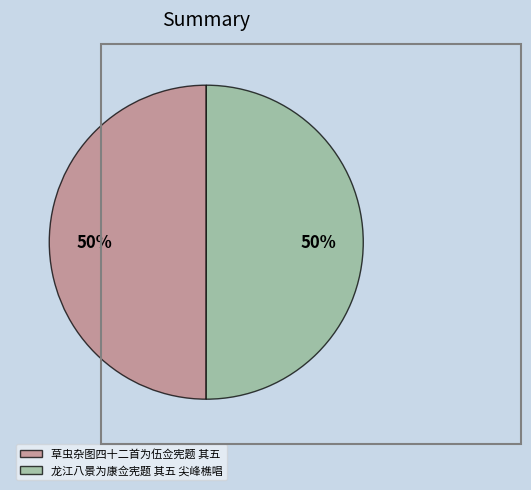

To the nearest percent, what is the average slice percentage?

50%